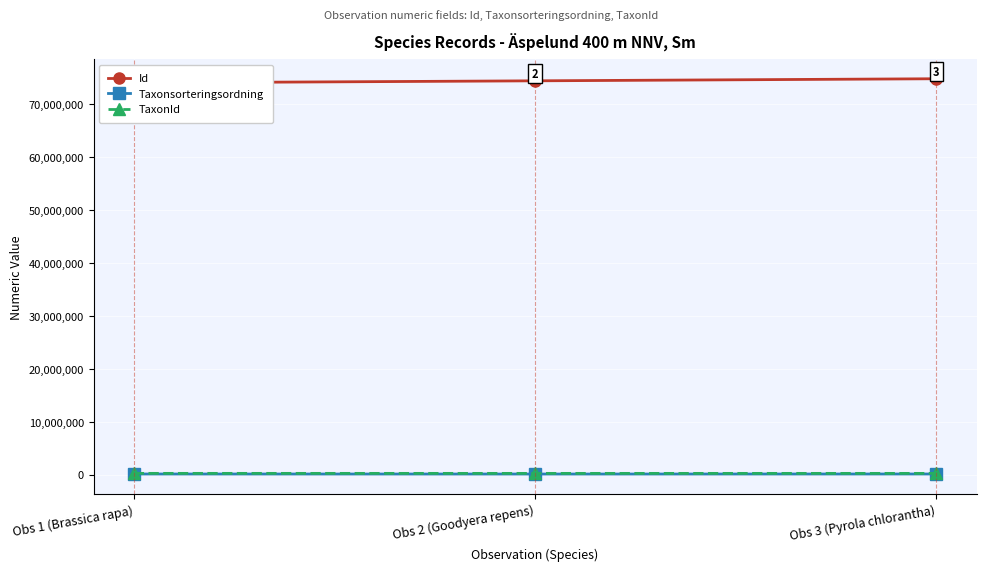

Reading right to left, list all the values displayed in this chart.

Id: Obs 3 (Pyrola chlorantha)=74861063	Obs 2 (Goodyera repens)=74469294	Obs 1 (Brassica rapa)=74082910
Taxonsorteringsordning: Obs 3 (Pyrola chlorantha)=103265	Obs 2 (Goodyera repens)=96334	Obs 1 (Brassica rapa)=101808
TaxonId: Obs 3 (Pyrola chlorantha)=221144	Obs 2 (Goodyera repens)=220787	Obs 1 (Brassica rapa)=223825